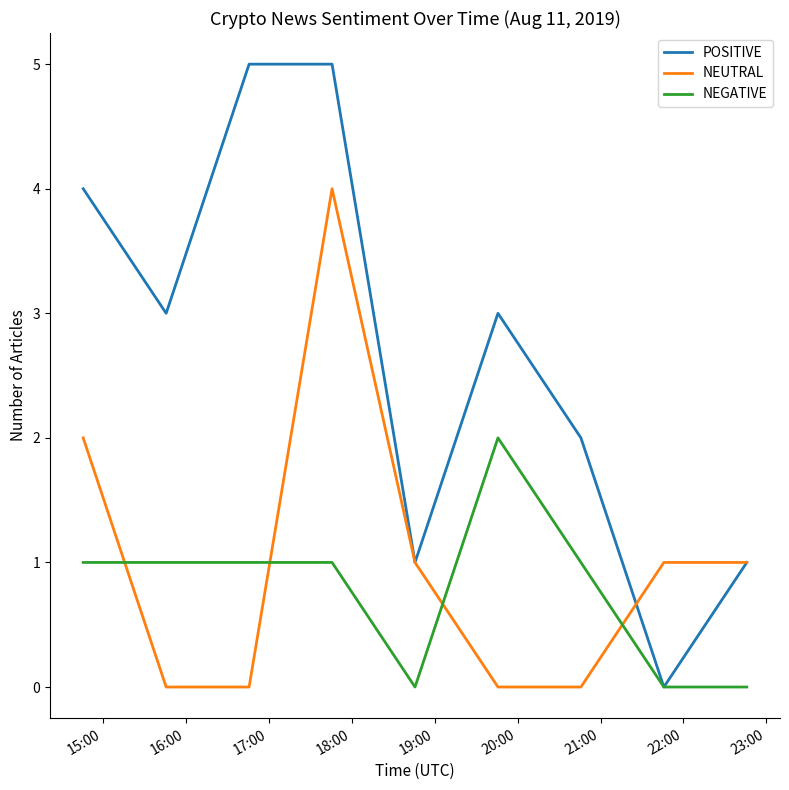

How many intersections are there between NEGATIVE and NEUTRAL?

4